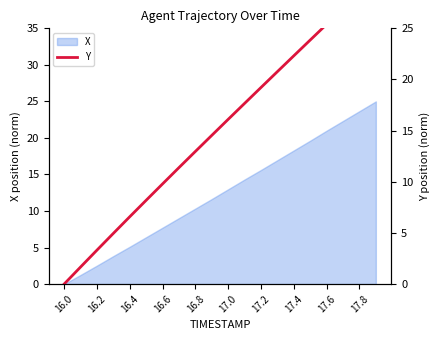

Is it true that X equals 15.6 at 17.2?

True